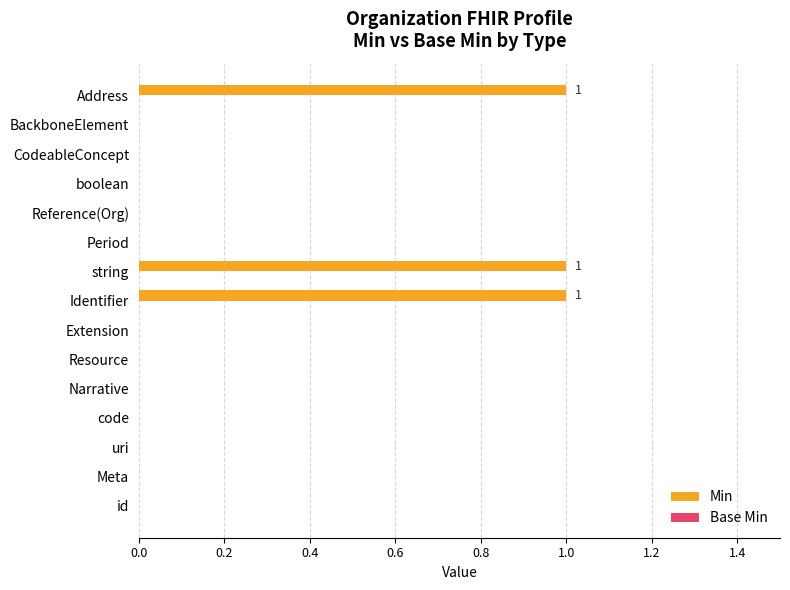

Is it true that the value at Reference(Org) is 0?

True